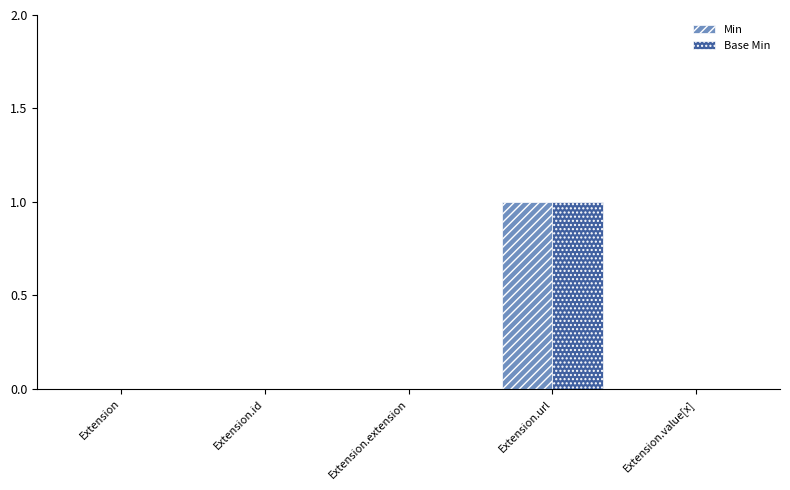

Which category has the highest value in the Base Min series?

Extension.url